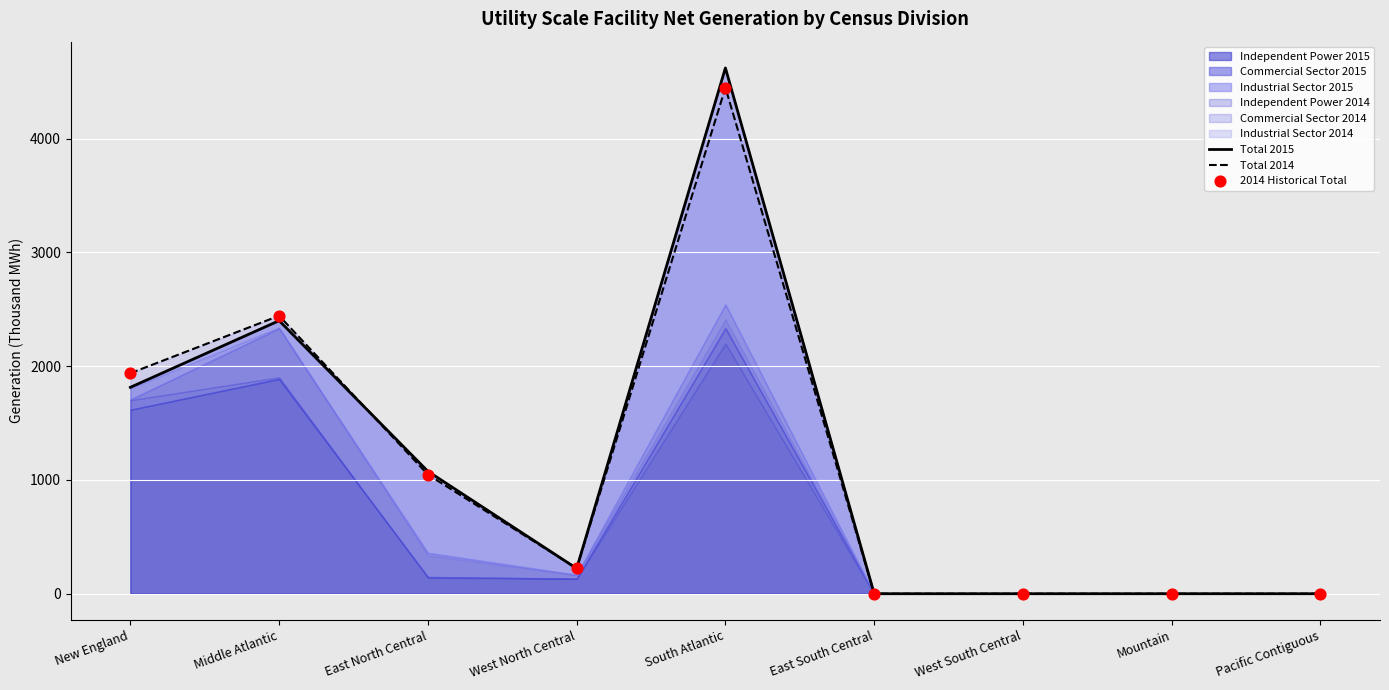

What is the total value across all series at Middle Atlantic?

7286